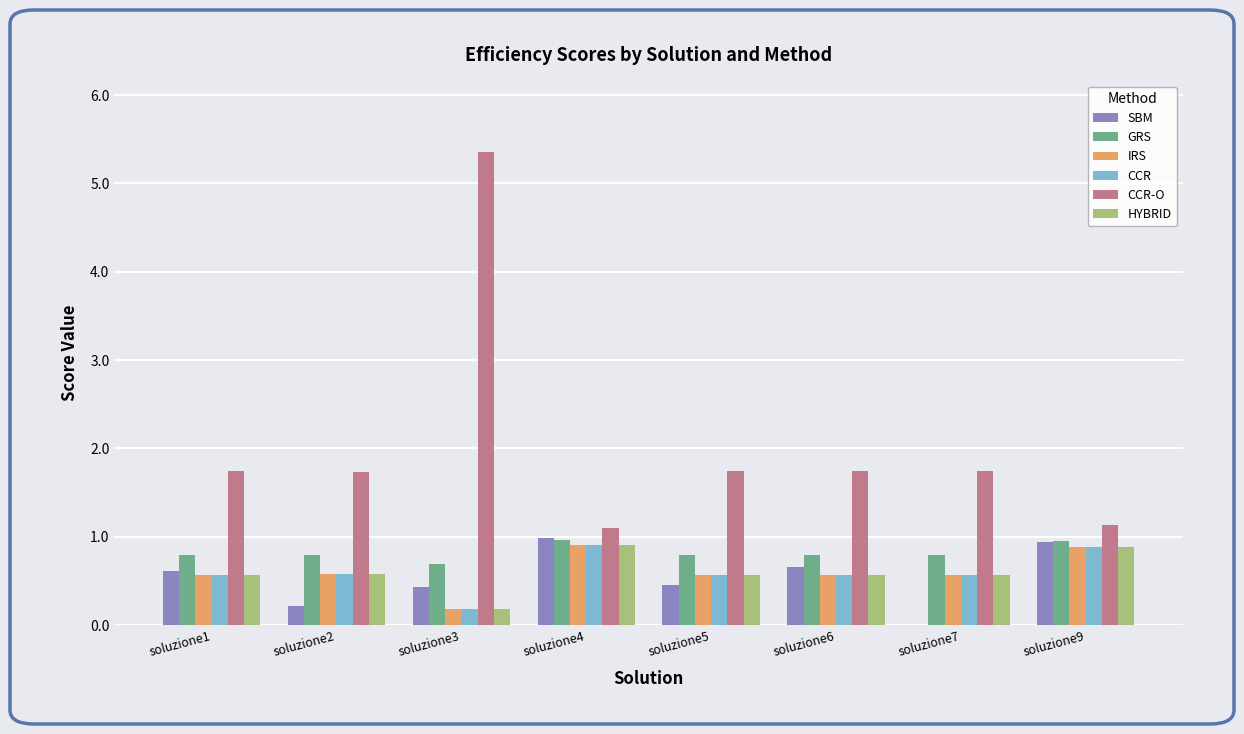

Which series changed the most between soluzione1 and soluzione4?

CCR-O